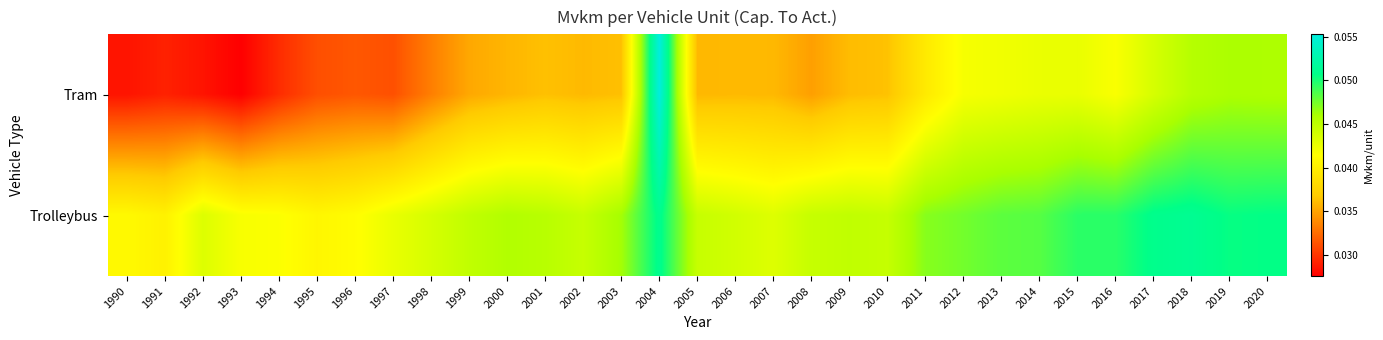

What is the maximum value shown in the chart?

0.1